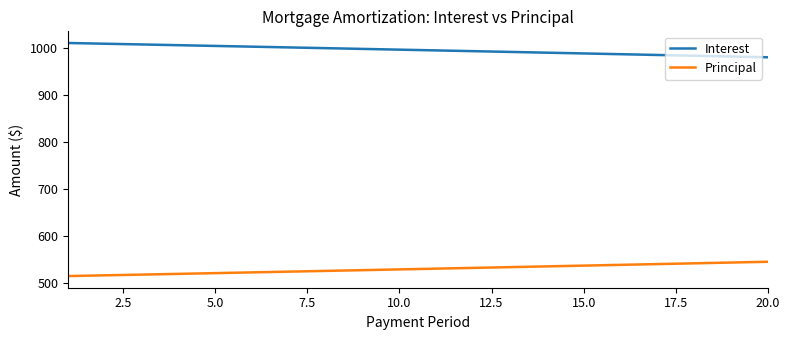

Rank the series by their average value, from lowest to highest.

Principal, Interest